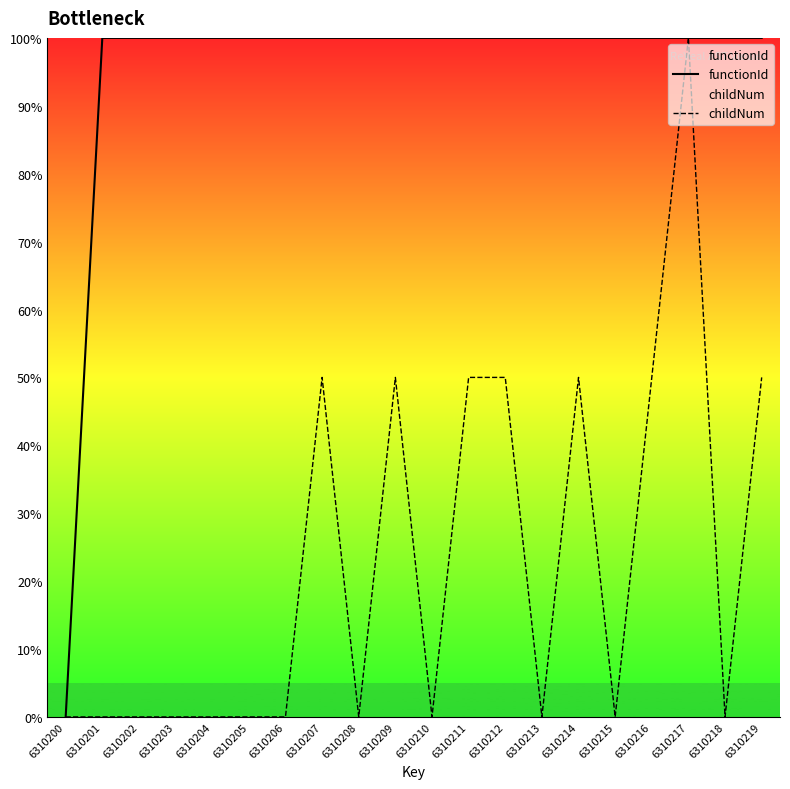

Does the chart have visible grid lines?

No